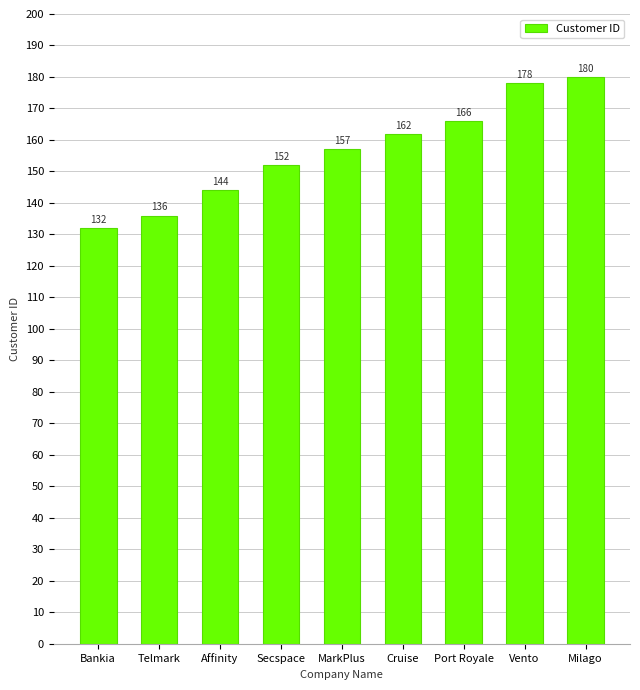

What is the minimum value shown in the chart?

132